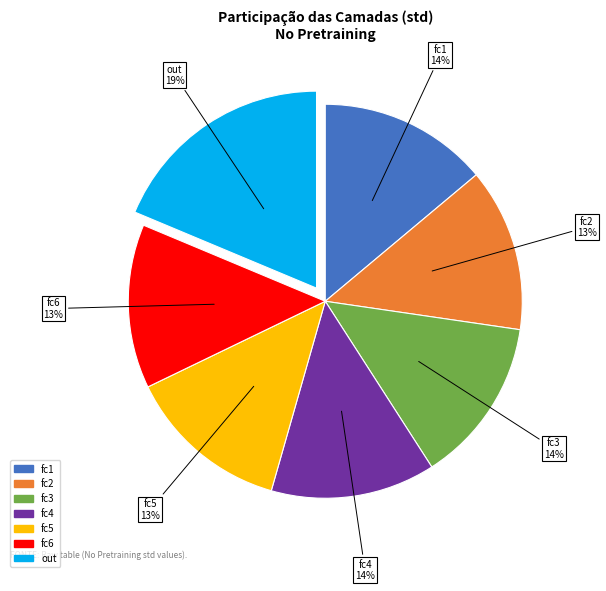

Count the number of slices in the pie.

7